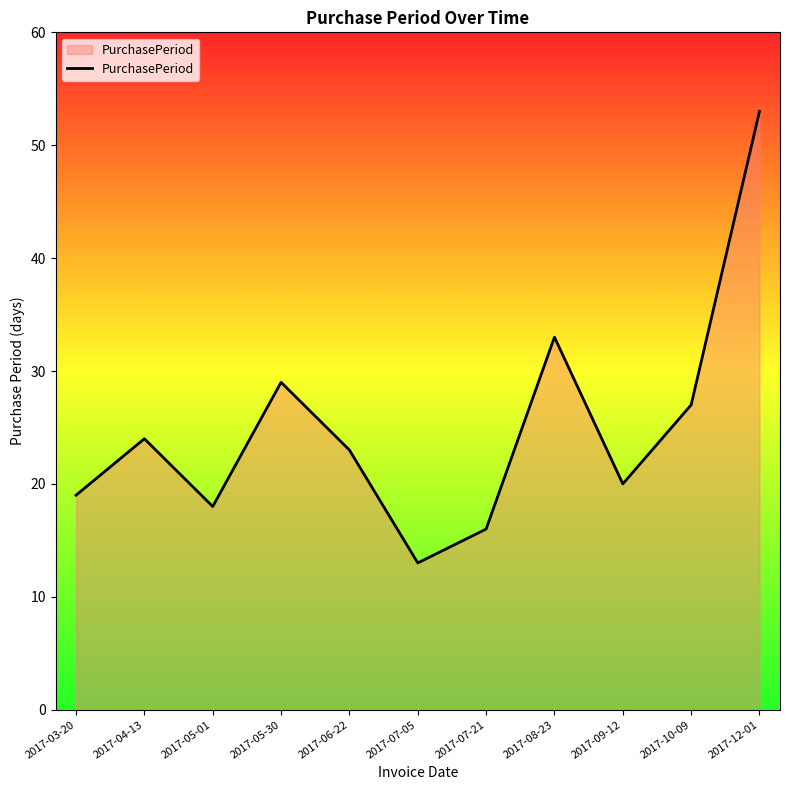

What position from the right is 2017-05-30?

8